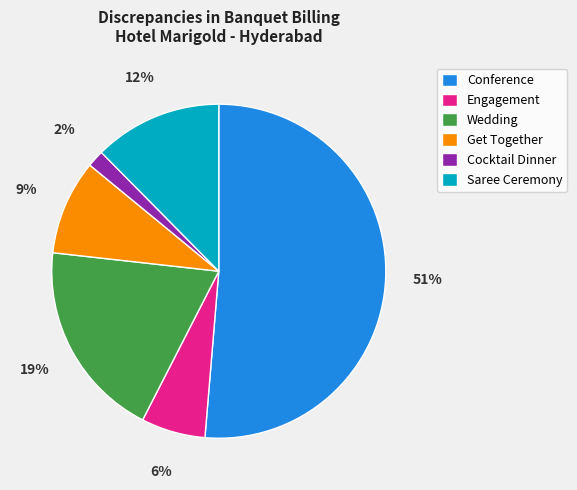

To the nearest percent, what is the combined percentage of Cocktail Dinner and Saree Ceremony?

14%